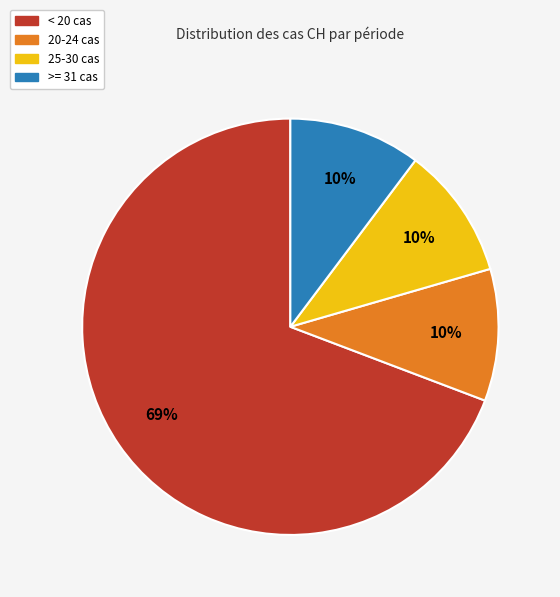

Is there any slice that represents more than half of the pie?

Yes